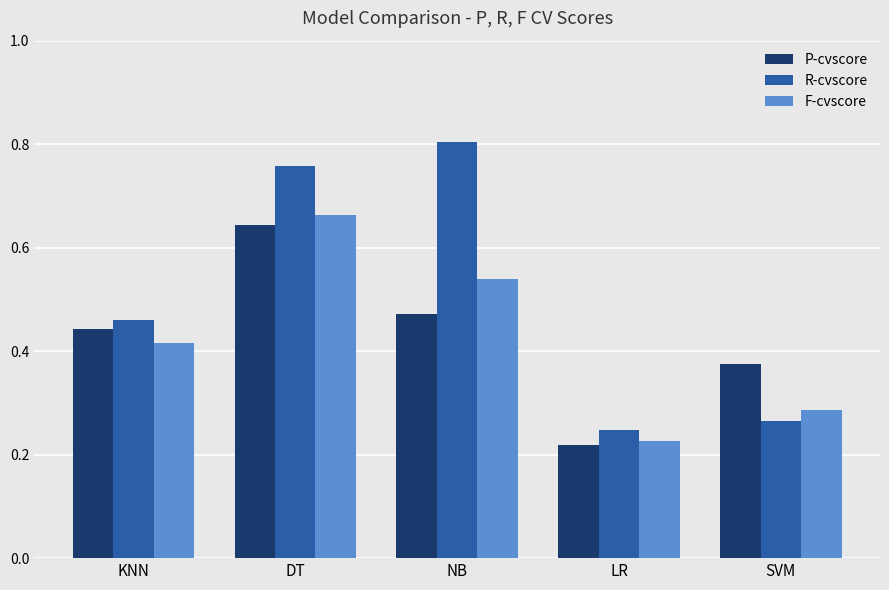

Are the bars grouped side by side (vs. stacked)?

Yes